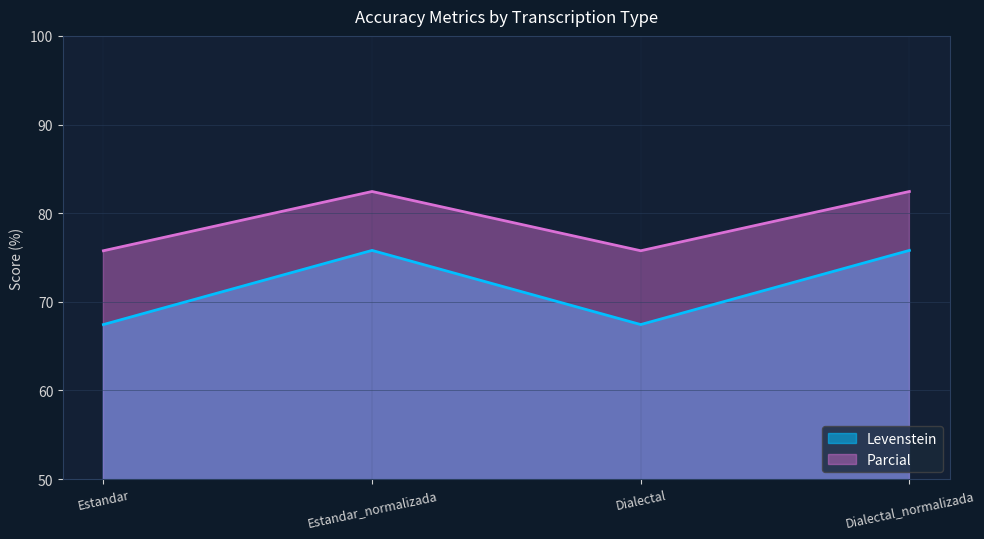

What are all the series names shown in the legend?

Levenstein, Parcial